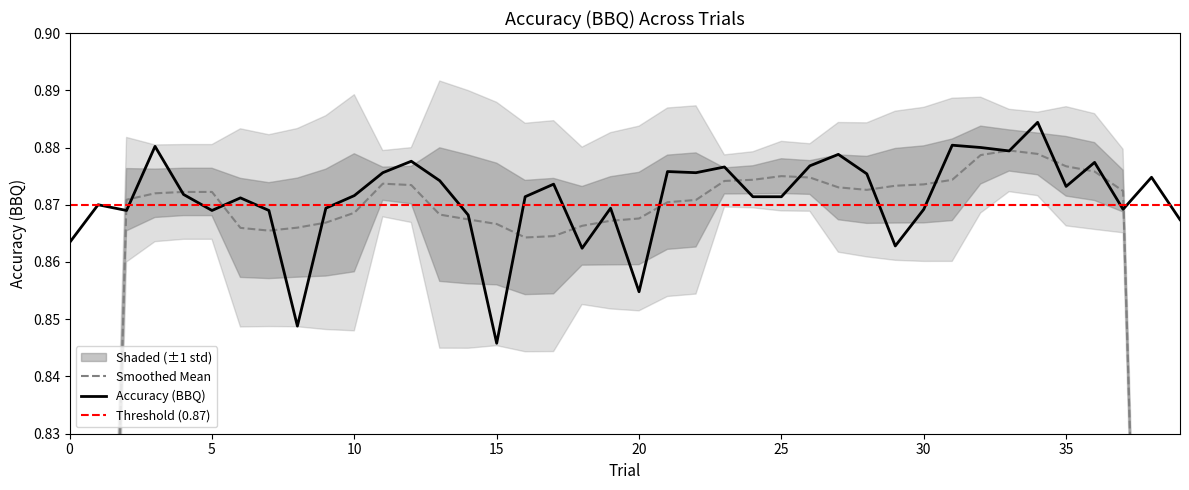

Which label corresponds to the smallest value in the chart?

15